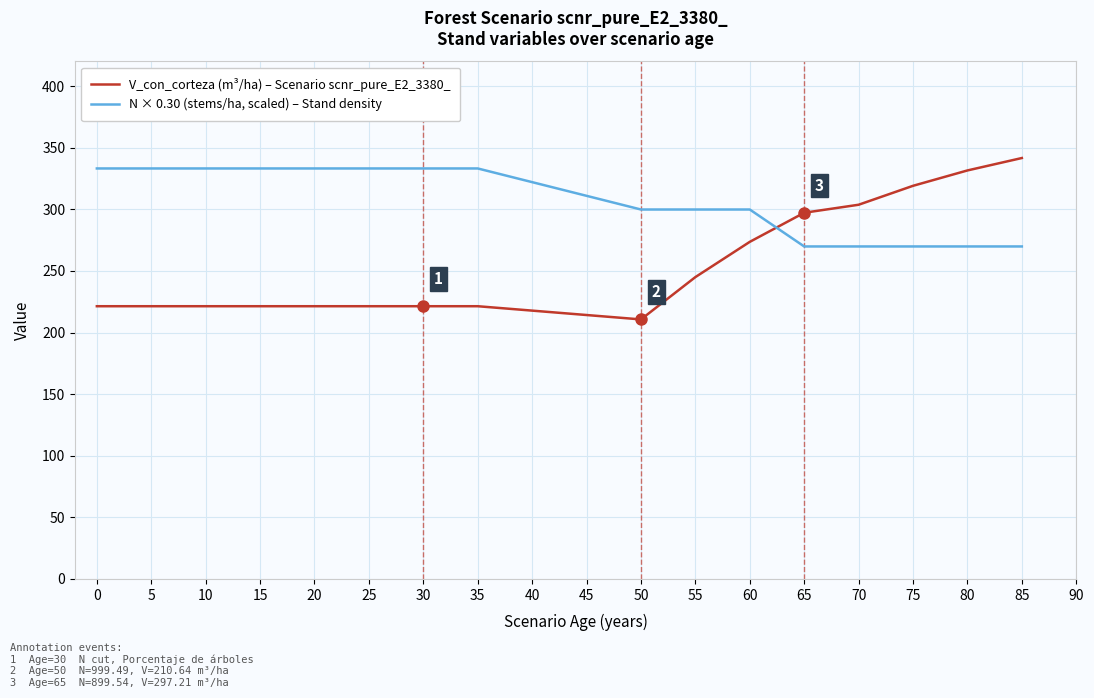

True or false: N × 0.30 (stems/ha, scaled) – Stand density and V_con_corteza (m³/ha) – Scenario scnr_pure_E2_3380_ intersect in this chart.

True